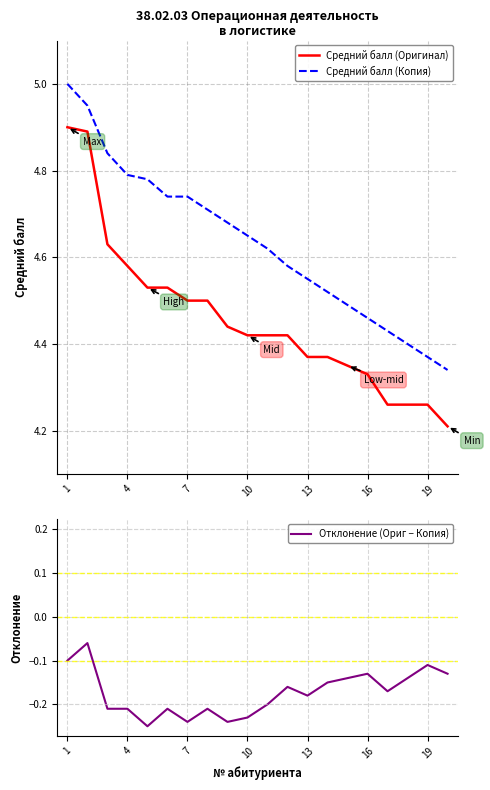

Rank the series by their maximum value, from lowest to highest.

Отклонение (Ориг − Копия), Средний балл (Оригинал), Средний балл (Копия)